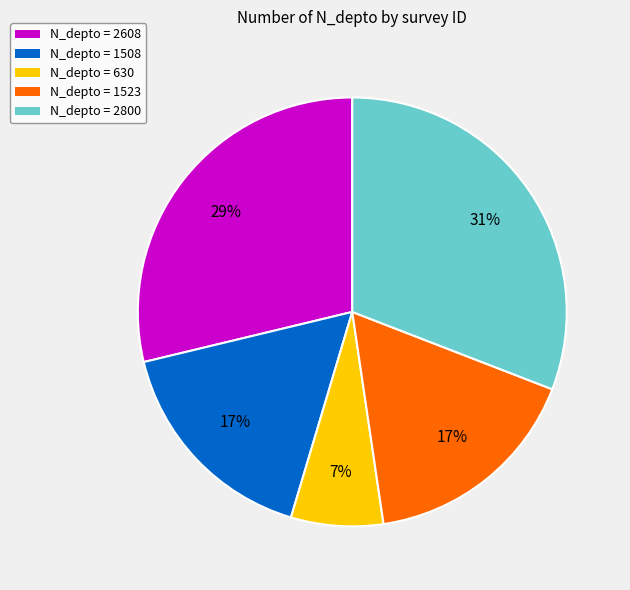

Is there a majority slice in this chart?

No